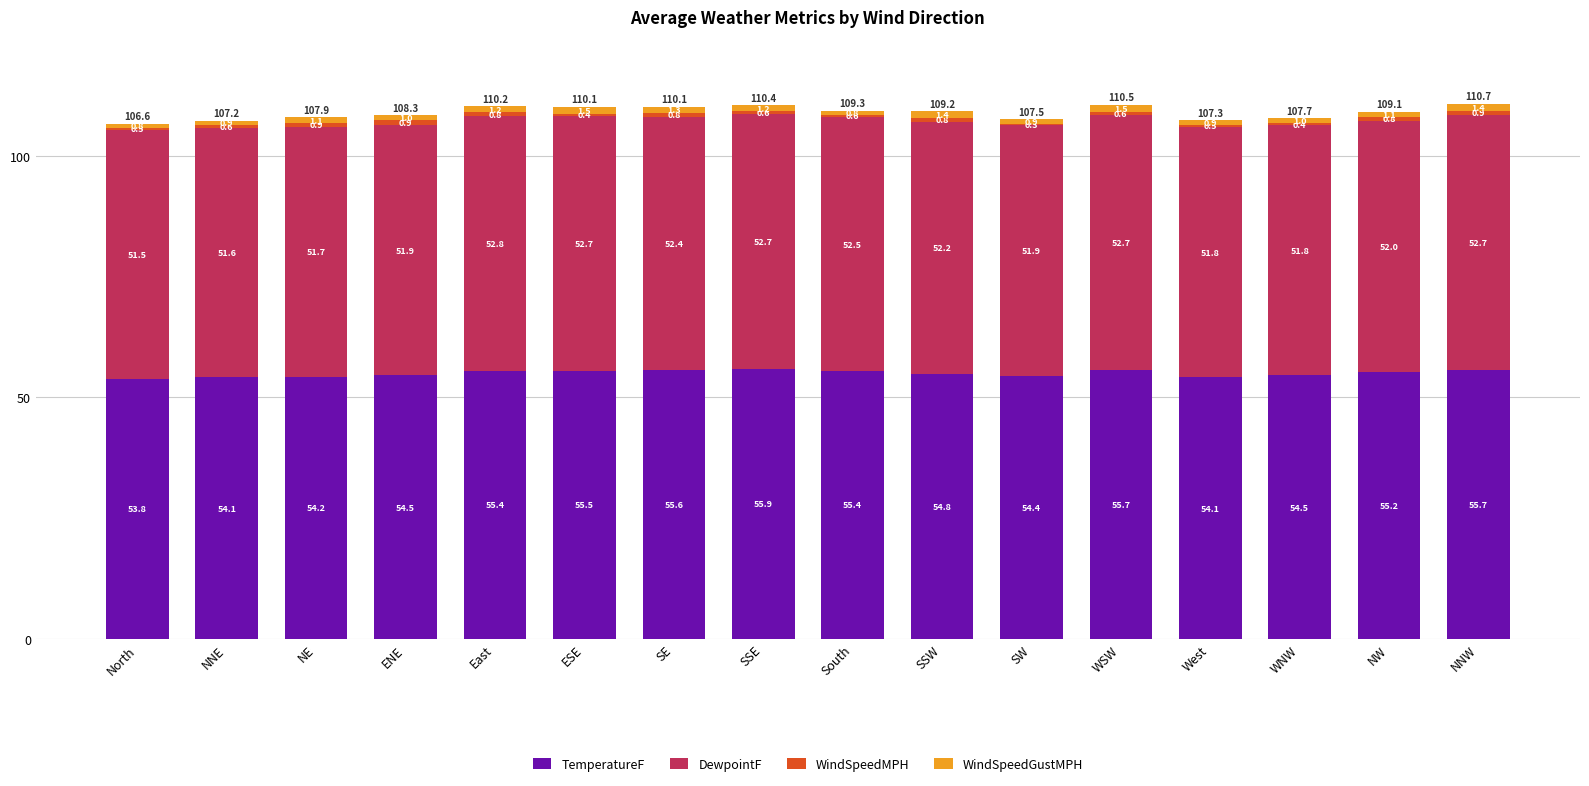

What is the maximum value for TemperatureF?

55.9